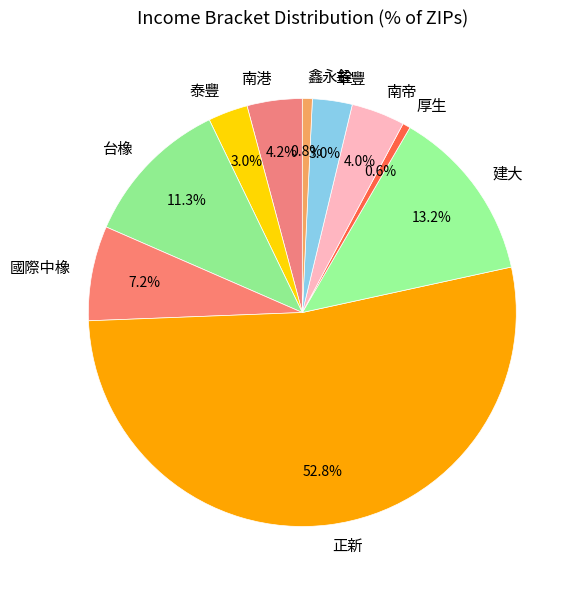

Approximately how many times larger is the value at 南港 compared to 厚生?

7.1